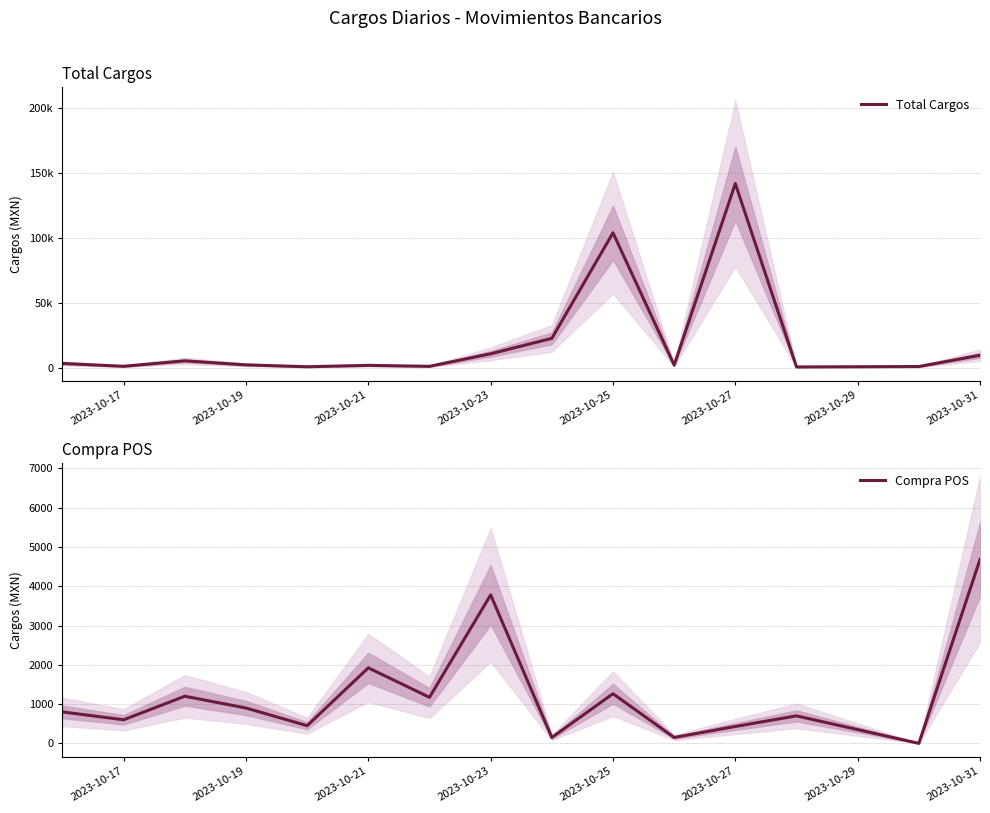

Where is Compra POS nearest to the value 2341?

2023-10-21